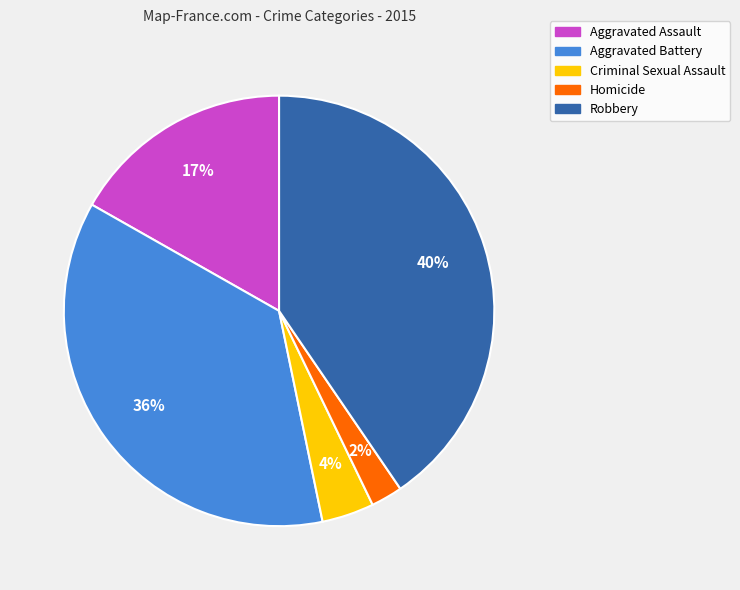

Which slice is the largest?

Robbery